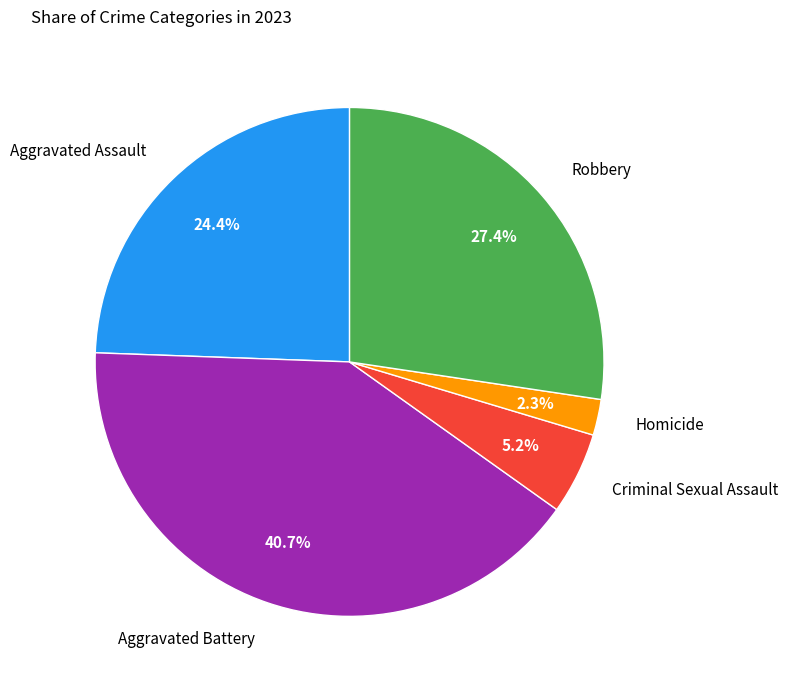

How many slices are in this pie chart?

5